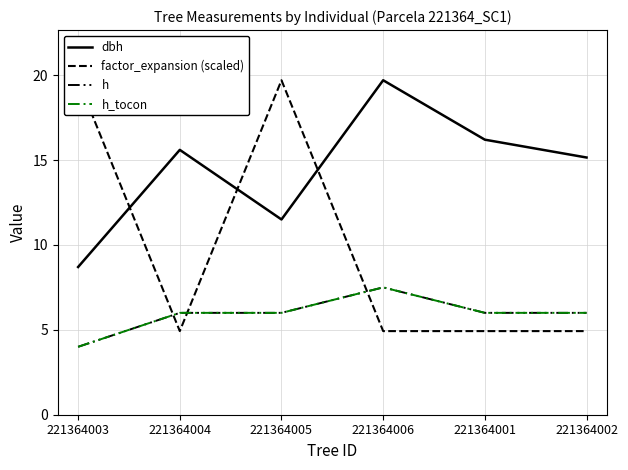

What is the difference between the highest and lowest values at 221364004?

10.7